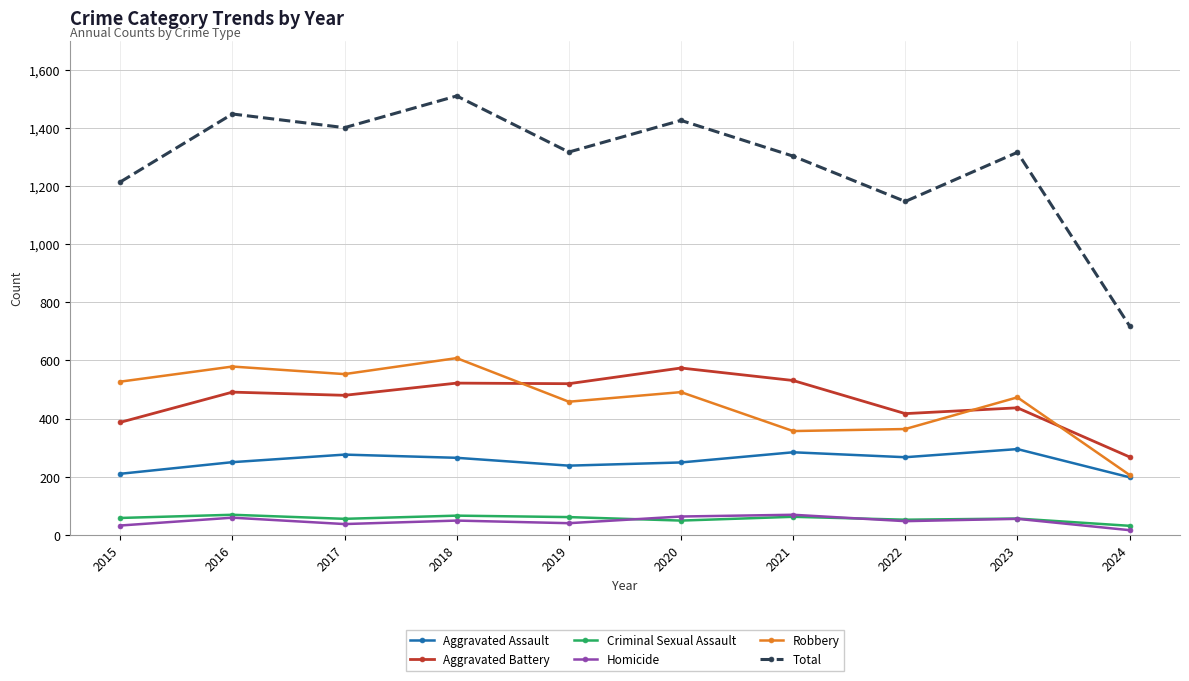

How many series are shown in this chart?

6